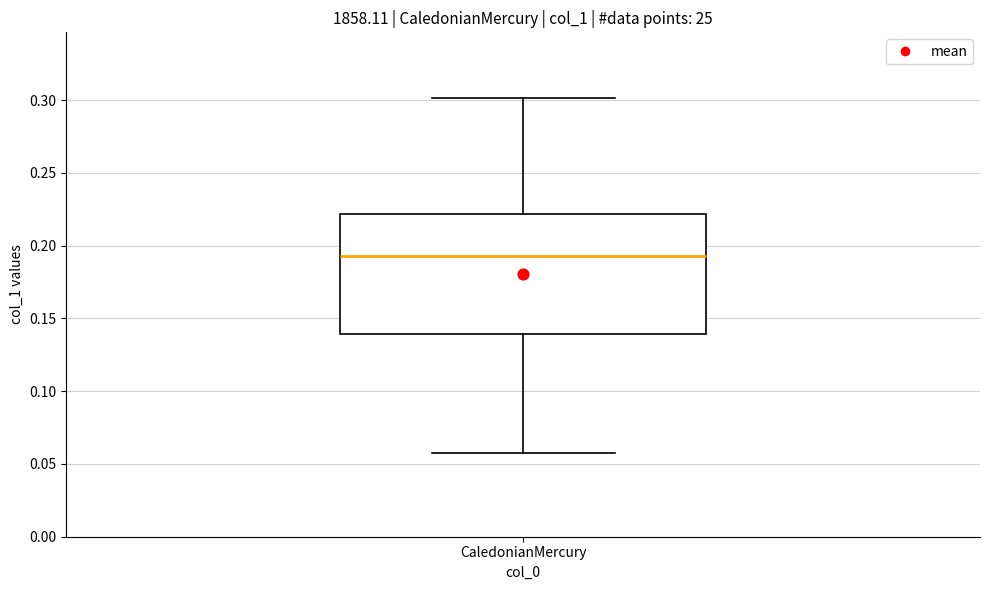

Read this box plot against the y-axis: the position of the median line, the range covered by the box, and the ends of both whiskers. The values are not printed on the chart, so give them approximately, as read against the axis.

median 0.195, box 0.140 to 0.220, whiskers 0.060 to 0.300